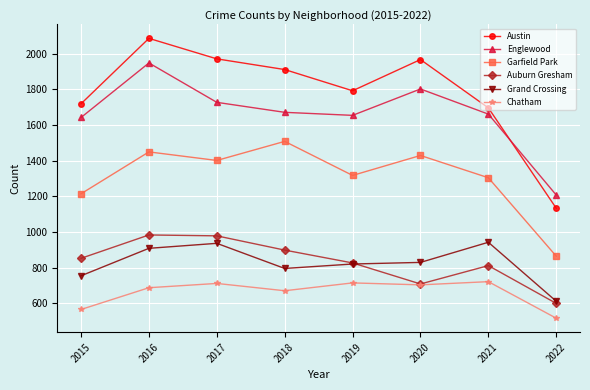

At which category does Englewood reach its first local peak?

2016